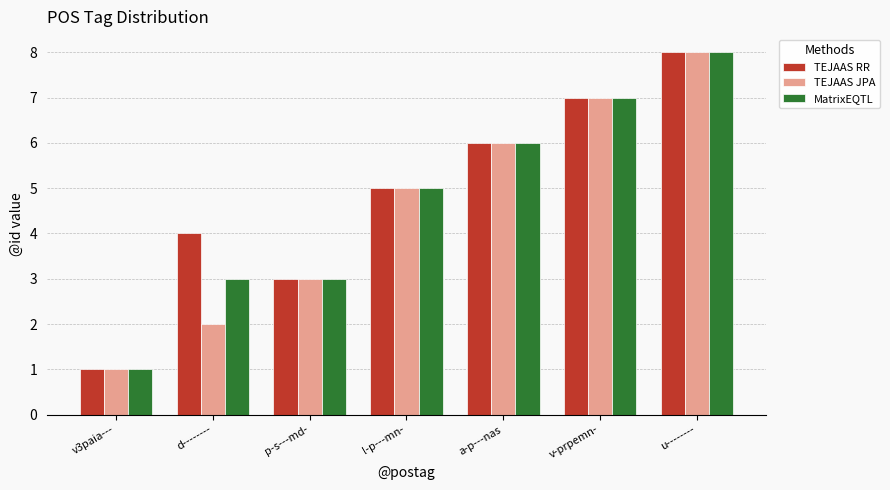

How many data points does each series have?

7